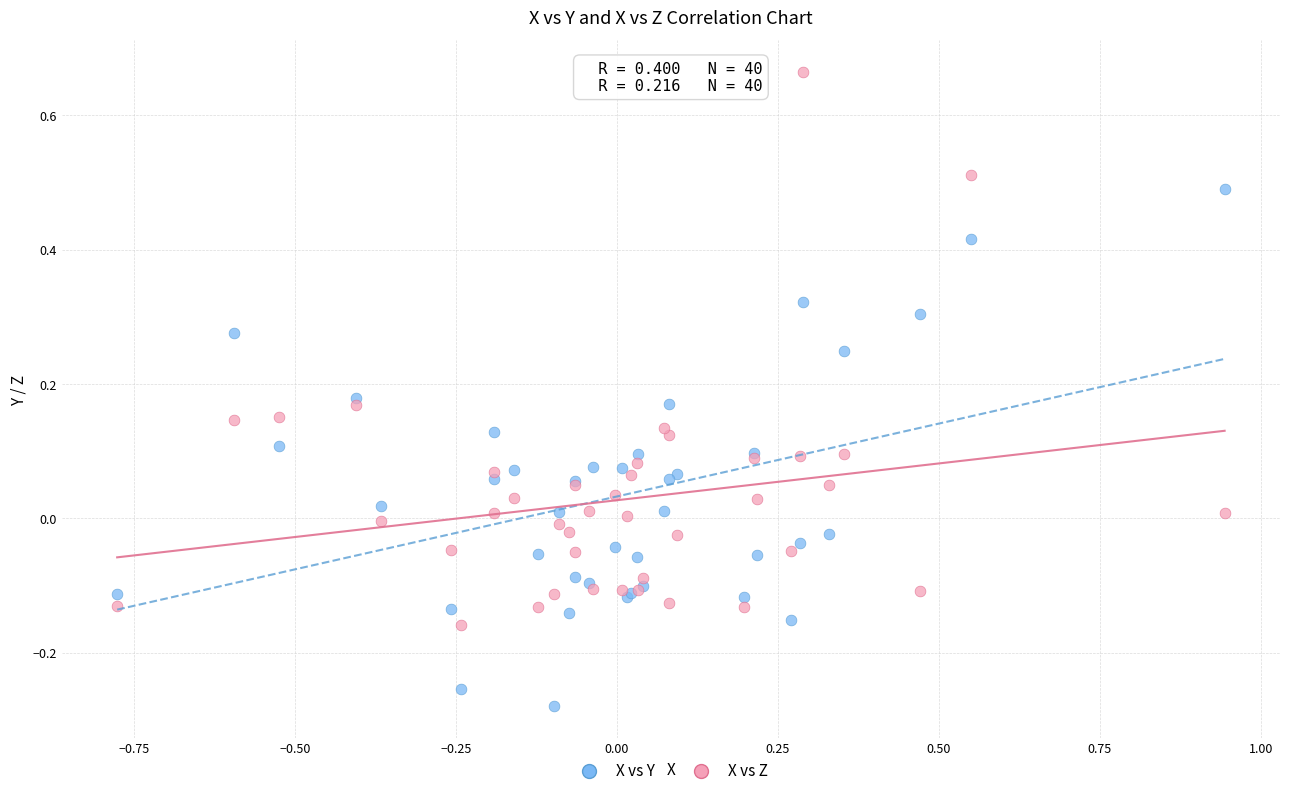

Which series has the largest Y range (max minus min)?

X vs Z